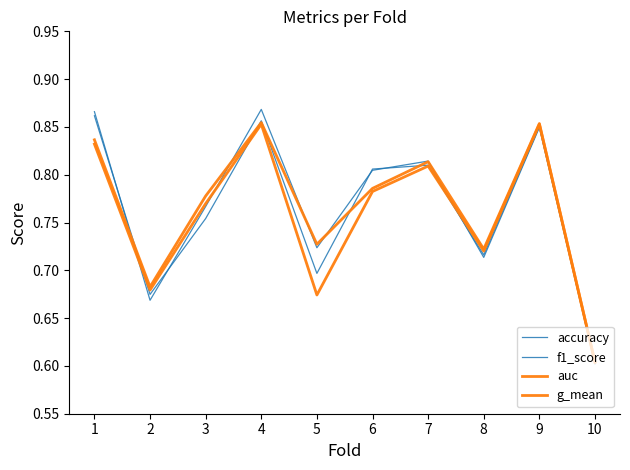

At how many categories does at least one series exceed 0?

10